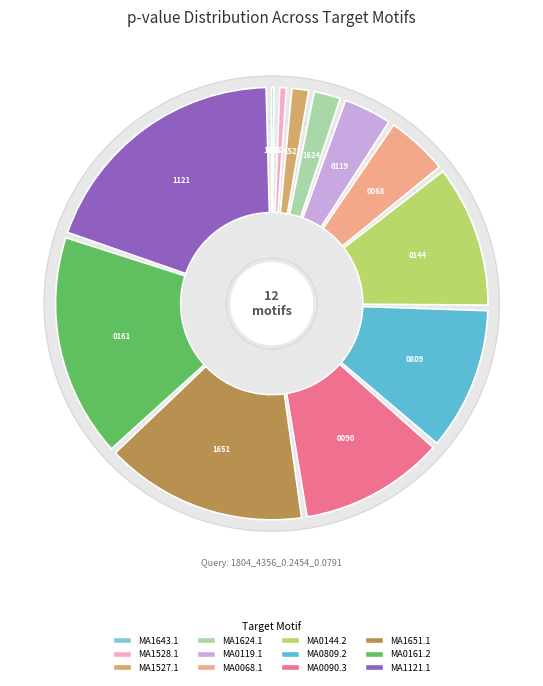

Does MA1624.1 represent more than half of the total?

No